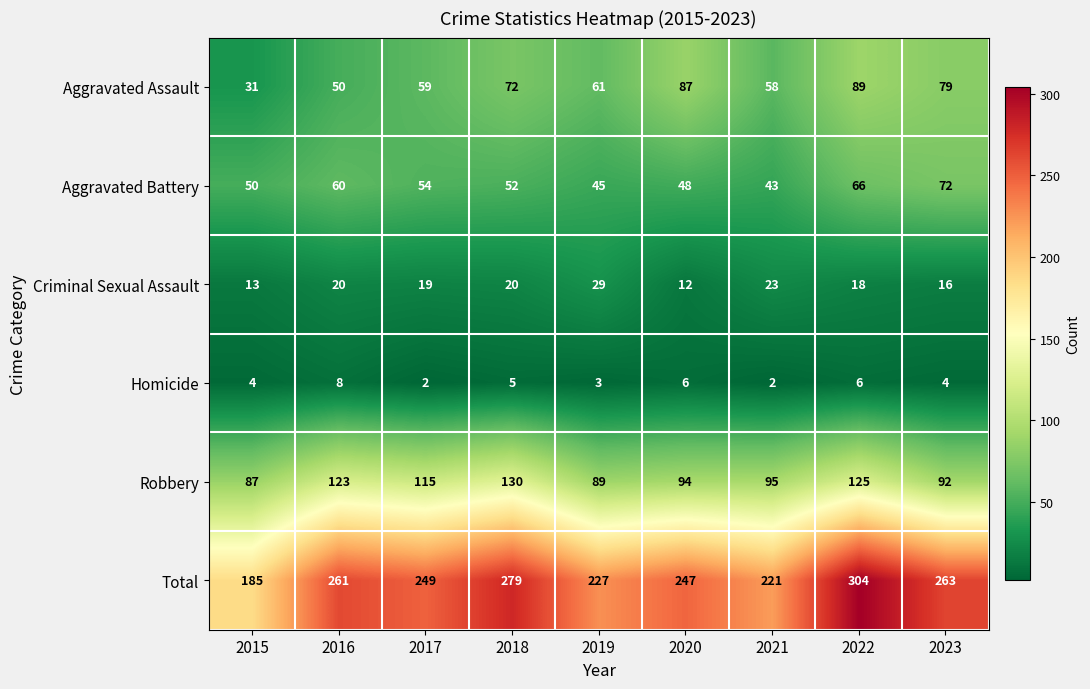

The value of Robbery at 2020 is 94. True or false?

True